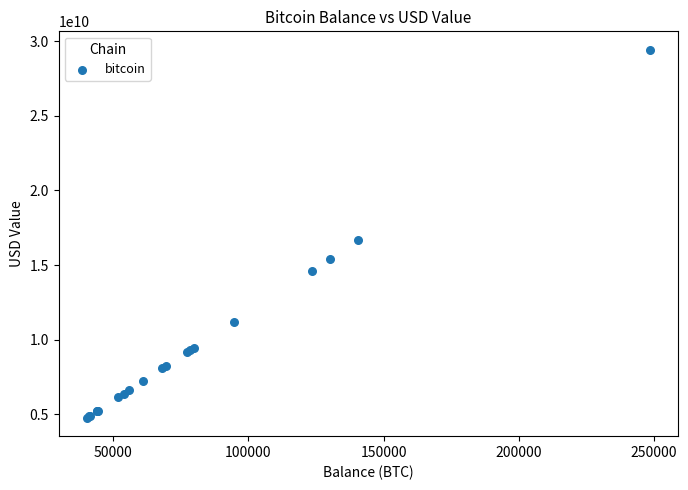

What Y value in the scatter plot is closest to 17095741084?

16643497033.7